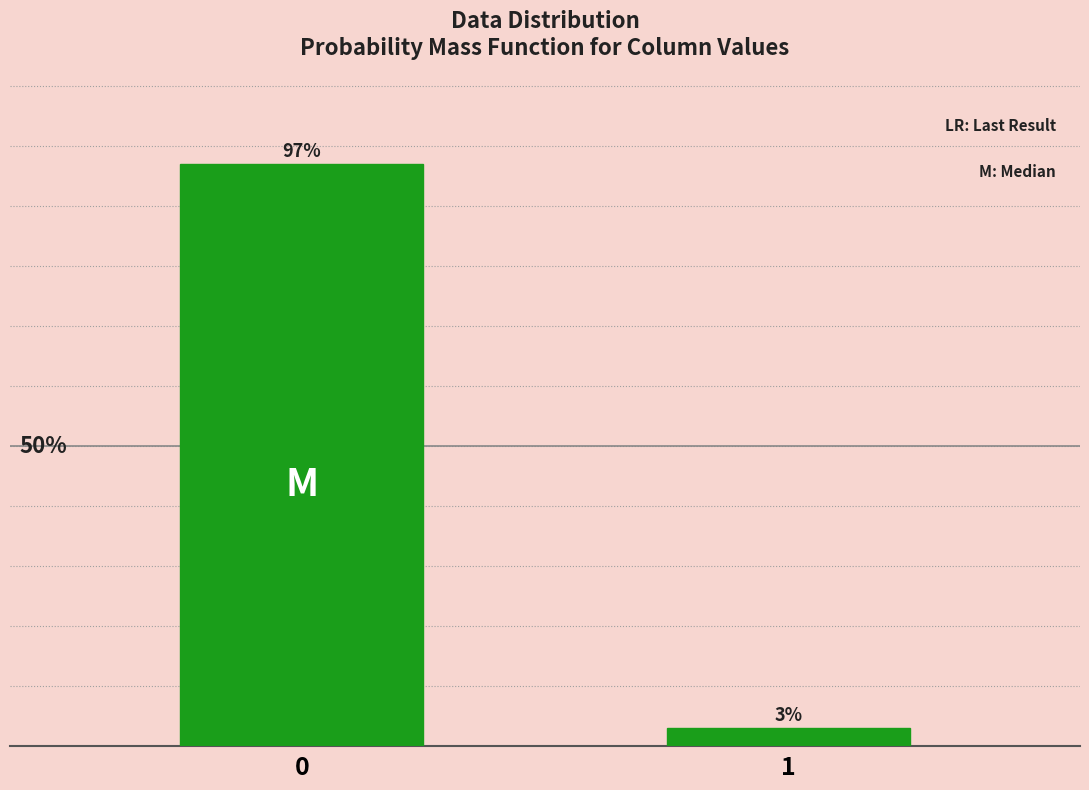

Rank the categories by value from highest to lowest.

0, 1